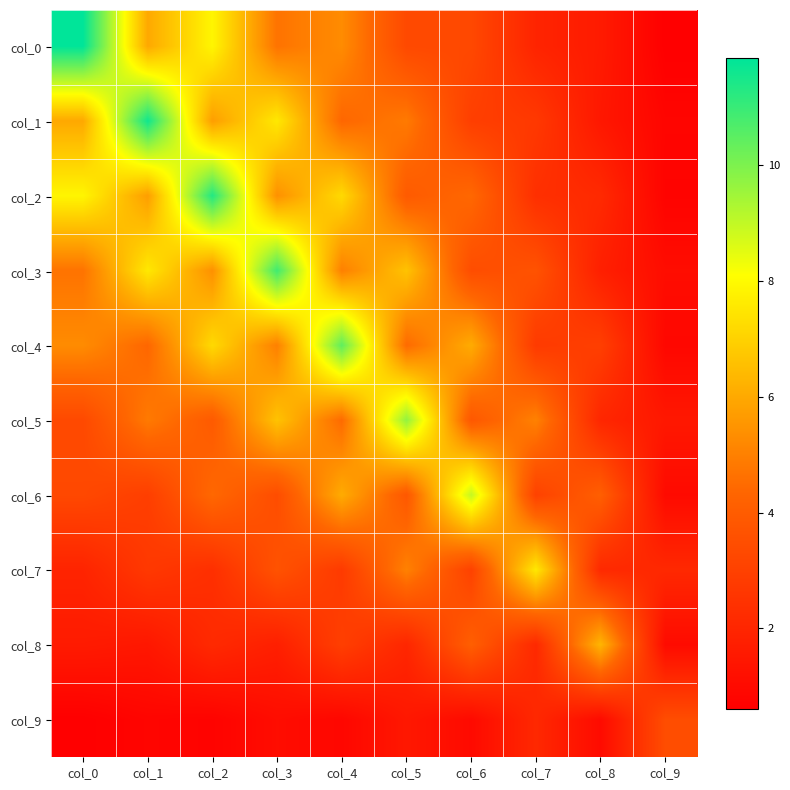

At how many categories does at least one series exceed 2?

10